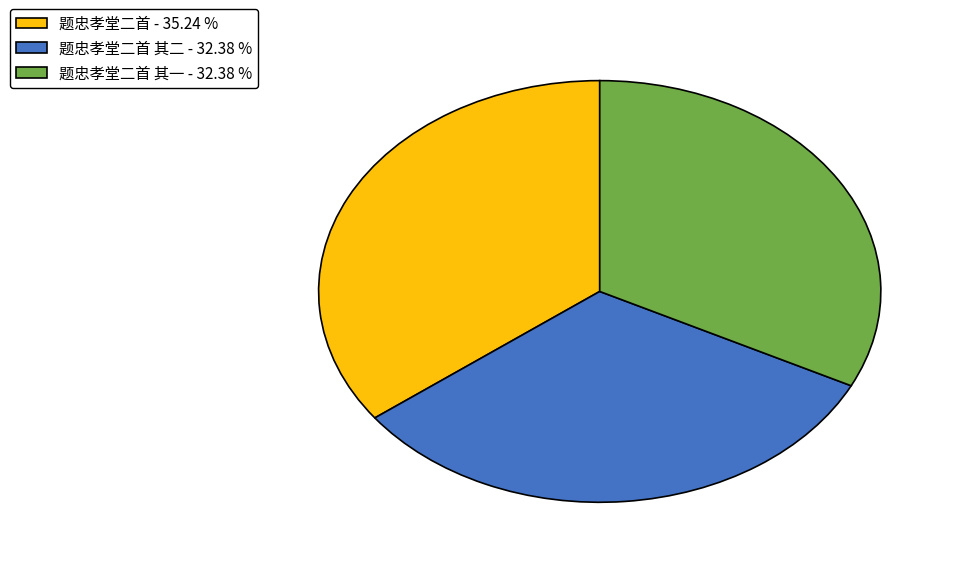

Is there a majority slice in this chart?

No